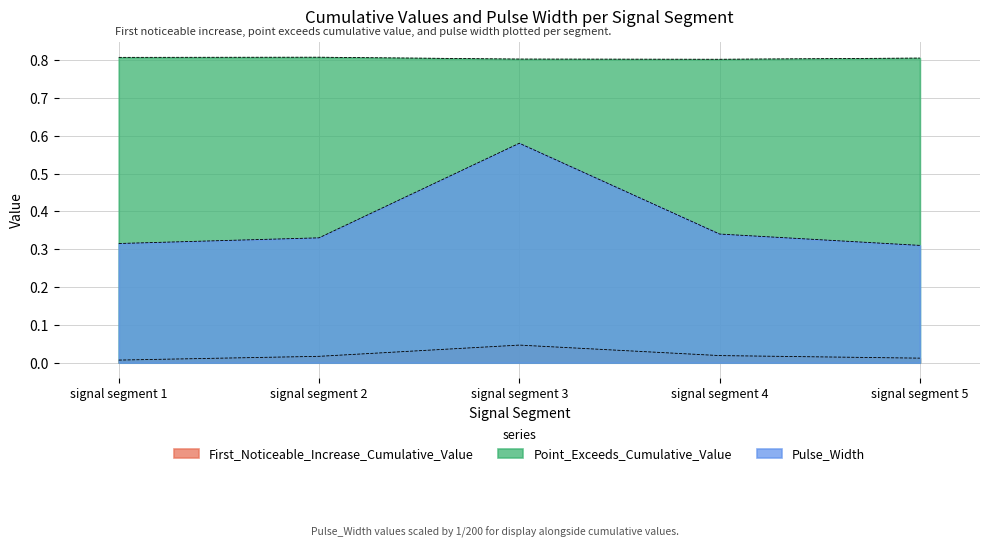

Does the chart have visible grid lines?

Yes